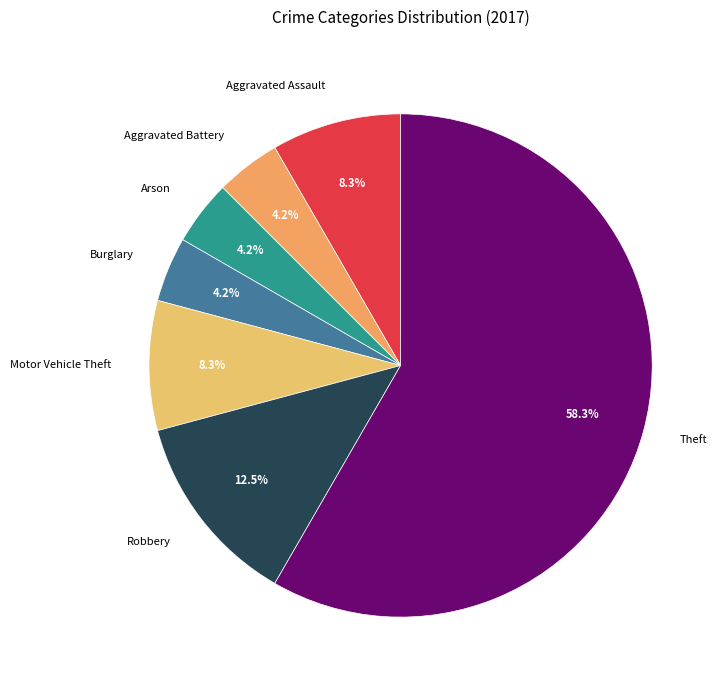

Do Arson and Motor Vehicle Theft together represent more than half of the pie?

No